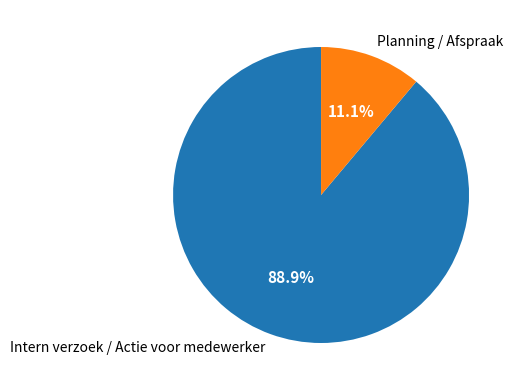

How many slices are in this pie chart?

2